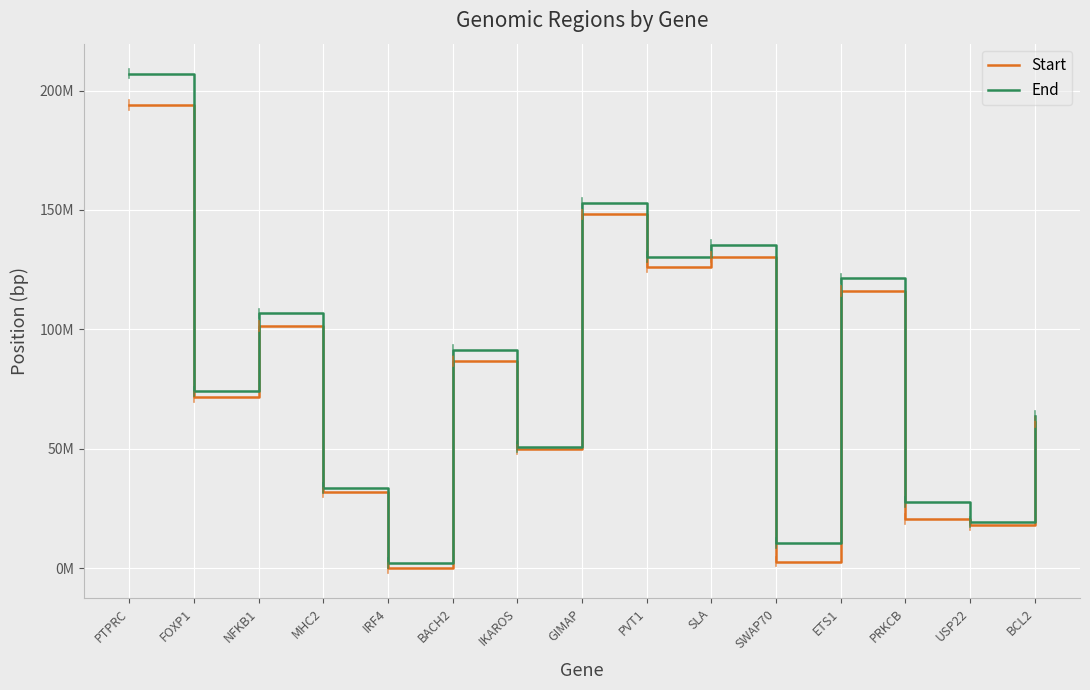

What are all the series names shown in the legend?

Start, End